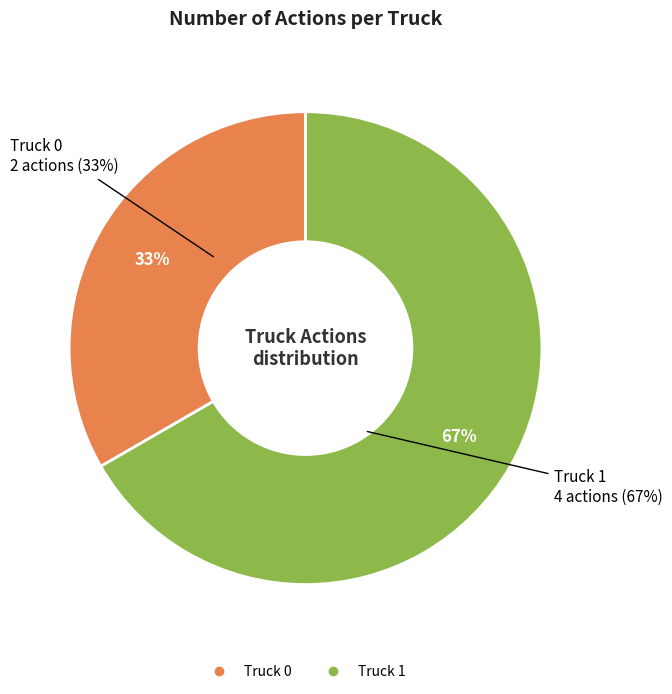

Which category has the biggest portion of the pie?

Truck 1